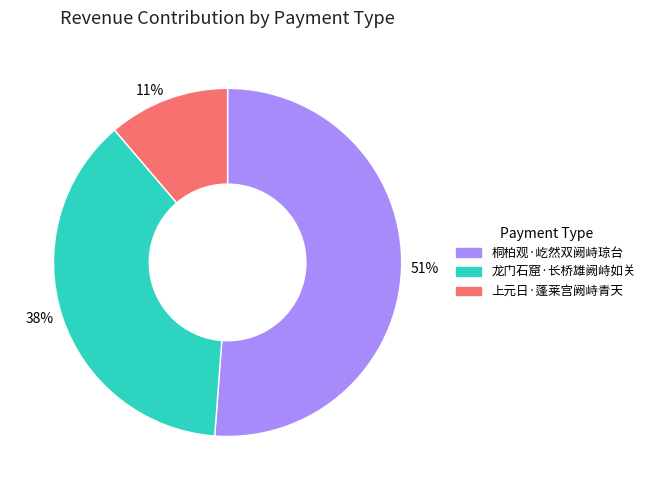

Rank the categories by value from highest to lowest.

桐柏观·屹然双阙峙琼台, 龙门石窟·长桥雄阙峙如关, 上元日·蓬莱宫阙峙青天